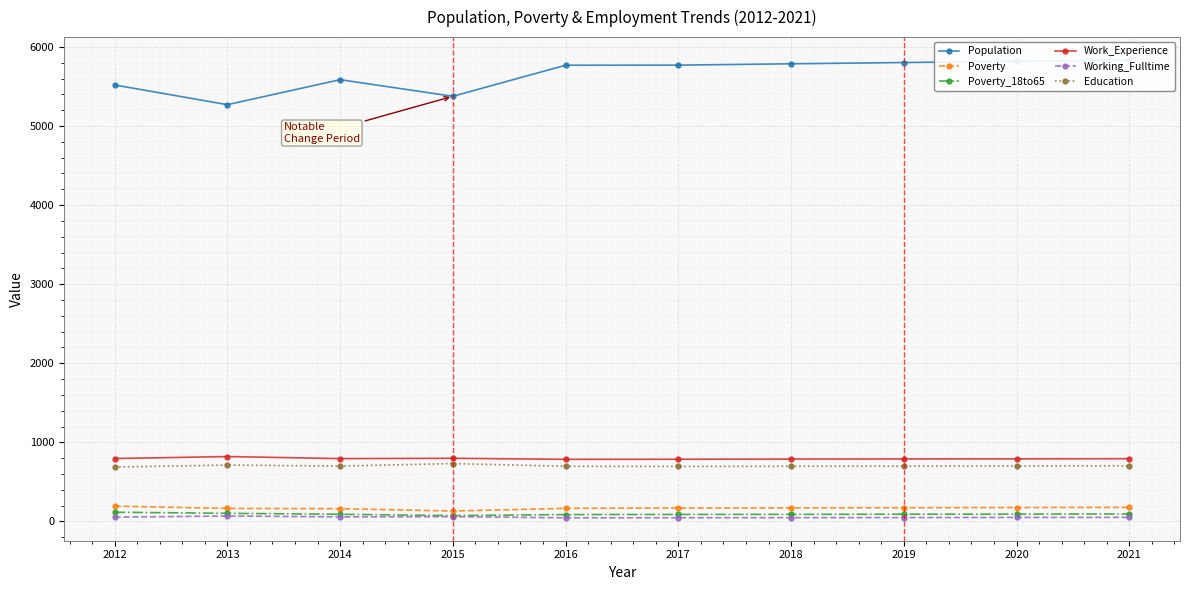

True or false: Working_Fulltime and Poverty_18to65 intersect in this chart.

False